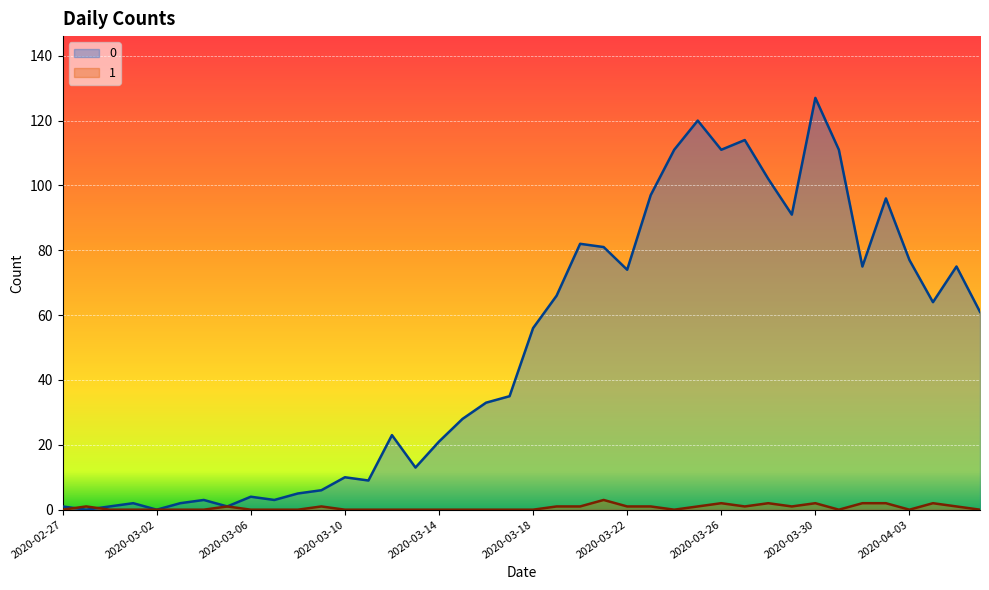

How many lines are shown in the chart?

2